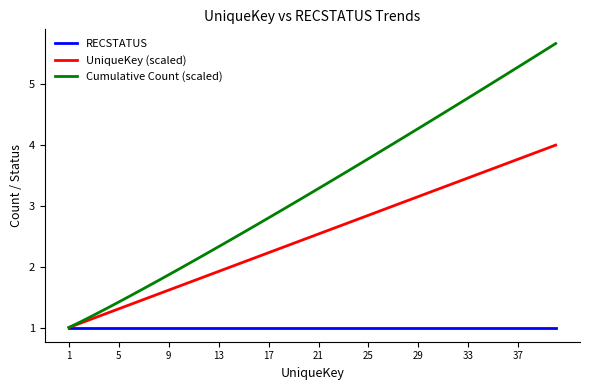

Which series has the largest total across all categories?

Cumulative Count (scaled)